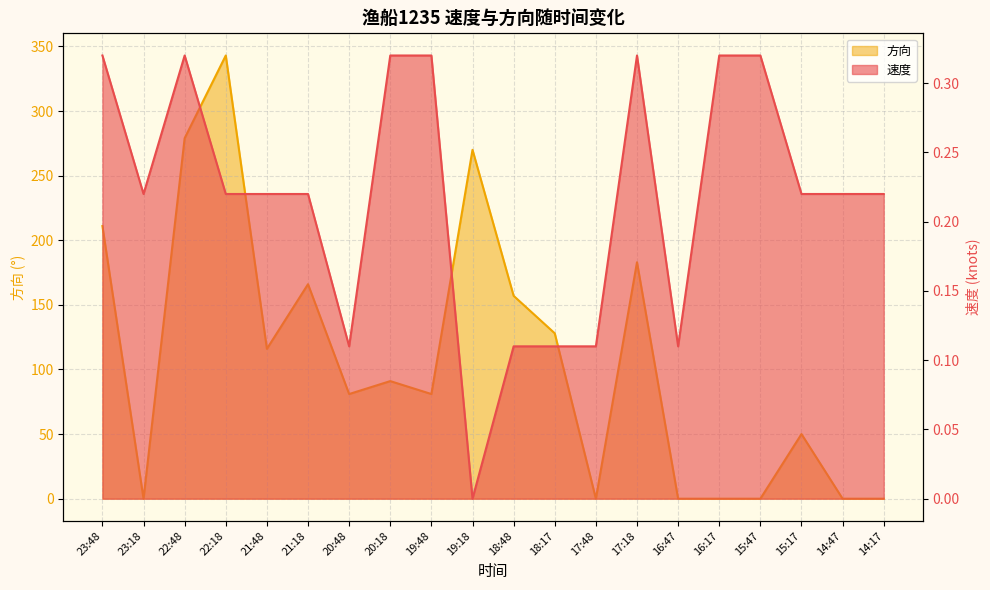

Reading right to left, list all the values displayed in this chart.

速度: 0.2	0.2	0.2	0.3	0.3	0.1	0.3	0.1	0.1	0.1	0.0	0.3	0.3	0.1	0.2	0.2	0.2	0.3	0.2	0.3
方向: 0.0	0.0	50.0	0.0	0.0	0.0	183.0	0.0	128.0	157.0	270.0	81.0	91.0	81.0	166.0	116.0	343.0	279.0	0.0	211.0